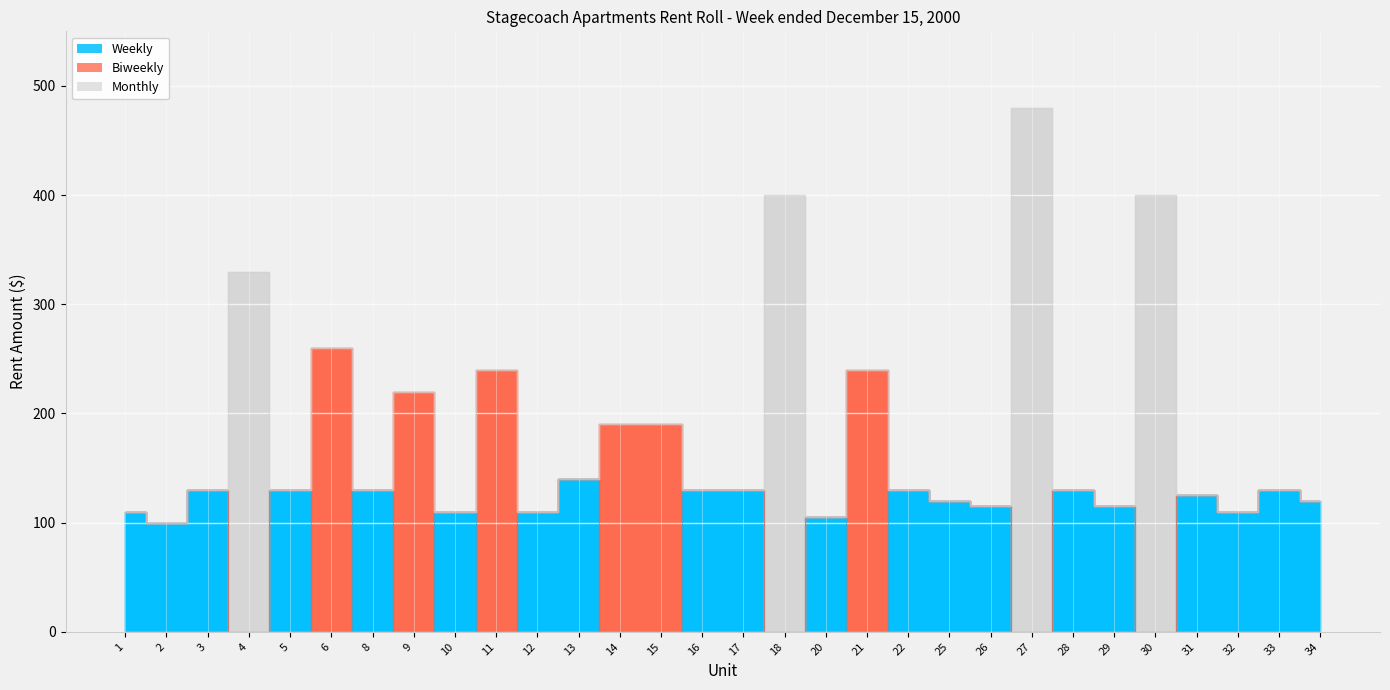

The Weekly series shows 176 at 5. True or false?

False